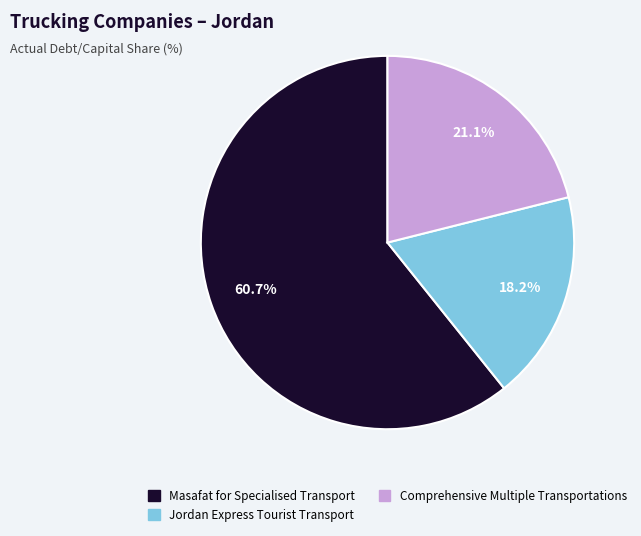

What portion of the pie excludes Comprehensive Multiple Transportations?

78.9%